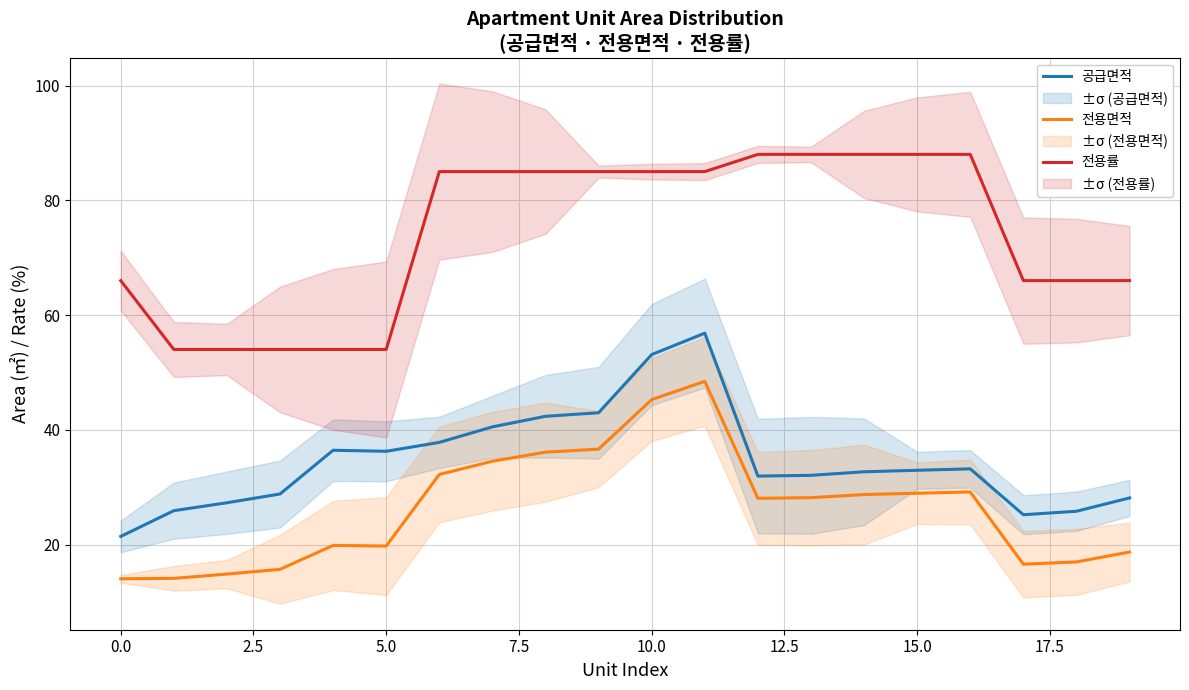

How many lines are shown in the chart?

3